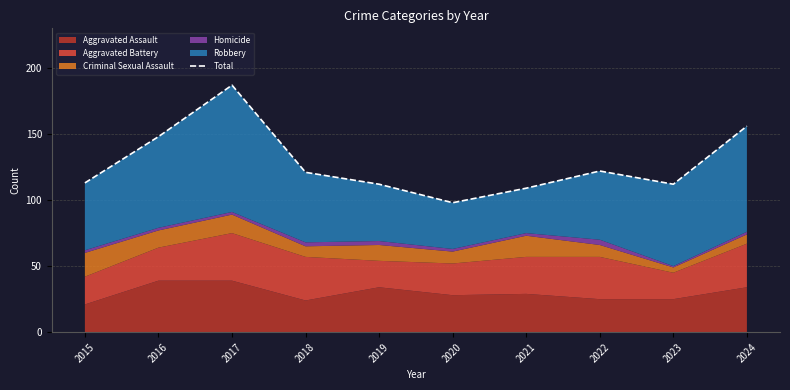

Reading left to right, extract all data points from this chart.

113	148	187	121	112	98	109	122	112	156